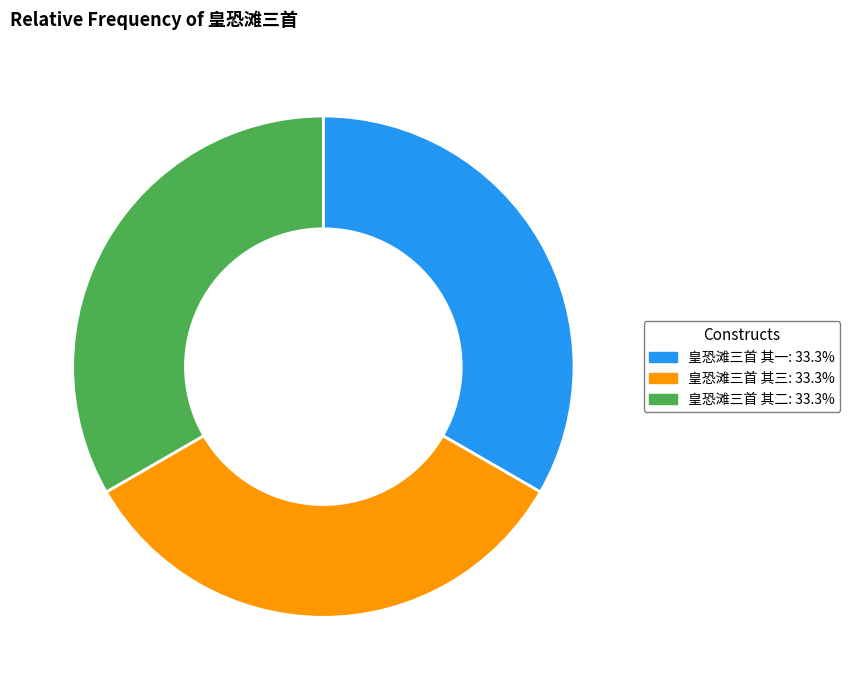

Does 皇恐滩三首 其三: 33.3% represent more than half of the total?

No